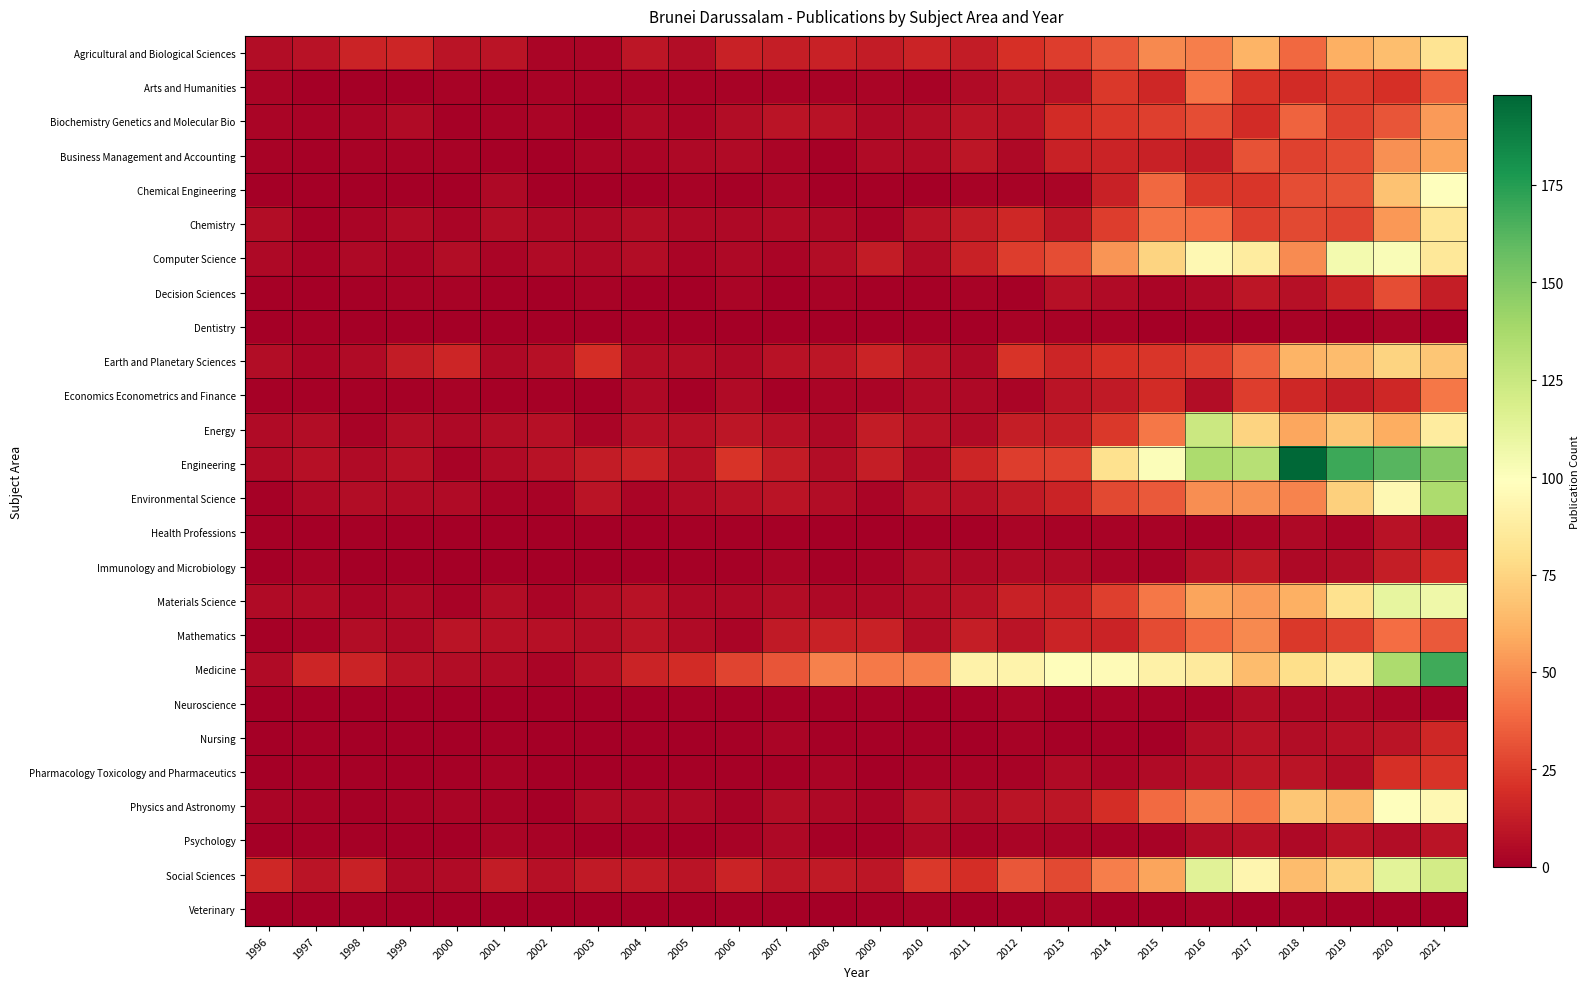

Reading right to left, transcribe all the data shown in this chart.

Agricultural and Biological Sciences: 2021=82	2020=66	2019=61	2018=38	2017=62	2016=45	2015=48	2014=33	2013=24	2012=20	2011=12	2010=15	2009=12	2008=14	2007=13	2006=14	2005=6	2004=10	2003=3	2002=3	2001=9	2000=9	1999=16	1998=15	1997=8	1996=6
Arts and Humanities: 2021=36	2020=20	2019=23	2018=18	2017=21	2016=42	2015=17	2014=23	2013=8	2012=9	2011=5	2010=2	2009=3	2008=2	2007=2	2006=2	2005=2	2004=2	2003=2	2002=2	2001=1	2000=2	1999=0	1998=0	1997=0	1996=3
Biochemistry Genetics and Molecular Bio: 2021=54	2020=32	2019=26	2018=37	2017=18	2016=30	2015=25	2014=22	2013=18	2012=8	2011=9	2010=6	2009=4	2008=8	2007=9	2006=6	2005=3	2004=4	2003=0	2002=3	2001=2	2000=1	1999=5	1998=3	1997=2	1996=3
Business Management and Accounting: 2021=57	2020=51	2019=29	2018=26	2017=31	2016=12	2015=14	2014=15	2013=14	2012=4	2011=10	2010=5	2009=5	2008=1	2007=3	2006=5	2005=4	2004=3	2003=3	2002=0	2001=1	2000=2	1999=2	1998=2	1997=1	1996=2
Chemical Engineering: 2021=99	2020=68	2019=31	2018=30	2017=22	2016=23	2015=38	2014=14	2013=3	2012=2	2011=2	2010=0	2009=1	2008=0	2007=3	2006=1	2005=2	2004=0	2003=0	2002=0	2001=4	2000=0	1999=0	1998=0	1997=0	1996=0
Chemistry: 2021=84	2020=53	2019=27	2018=28	2017=25	2016=40	2015=41	2014=24	2013=10	2012=17	2011=12	2010=8	2009=2	2008=4	2007=5	2006=4	2005=4	2004=6	2003=4	2002=4	2001=6	2000=3	1999=5	1998=3	1997=1	1996=6
Computer Science: 2021=85	2020=102	2019=105	2018=49	2017=87	2016=95	2015=75	2014=52	2013=30	2012=24	2011=14	2010=5	2009=12	2008=6	2007=3	2006=4	2005=3	2004=6	2003=4	2002=5	2001=3	2000=6	1999=3	1998=4	1997=2	1996=4
Decision Sciences: 2021=13	2020=30	2019=15	2018=7	2017=10	2016=4	2015=3	2014=5	2013=7	2012=1	2011=2	2010=1	2009=1	2008=2	2007=0	2006=3	2005=0	2004=0	2003=2	2002=0	2001=1	2000=2	1999=2	1998=1	1997=0	1996=1
Dentistry: 2021=1	2020=3	2019=1	2018=2	2017=0	2016=1	2015=0	2014=2	2013=2	2012=2	2011=0	2010=1	2009=0	2008=0	2007=0	2006=0	2005=0	2004=1	2003=0	2002=0	2001=0	2000=0	1999=0	1998=0	1997=1	1996=0
Earth and Planetary Sciences: 2021=69	2020=75	2019=65	2018=62	2017=36	2016=25	2015=22	2014=20	2013=16	2012=21	2011=4	2010=10	2009=15	2008=10	2007=8	2006=4	2005=6	2004=6	2003=19	2002=7	2001=4	2000=16	1999=12	1998=5	1997=3	1996=6
Economics Econometrics and Finance: 2021=43	2020=17	2019=13	2018=17	2017=24	2016=6	2015=18	2014=11	2013=9	2012=3	2011=4	2010=5	2009=3	2008=3	2007=1	2006=5	2005=1	2004=4	2003=0	2002=1	2001=1	2000=2	1999=1	1998=1	1997=1	1996=1
Energy: 2021=87	2020=60	2019=69	2018=58	2017=75	2016=124	2015=43	2014=23	2013=13	2012=13	2011=5	2010=8	2009=12	2008=4	2007=7	2006=10	2005=7	2004=7	2003=3	2002=7	2001=6	2000=4	1999=6	1998=2	1997=6	1996=5
Engineering: 2021=148	2020=162	2019=169	2018=198	2017=132	2016=136	2015=101	2014=81	2013=25	2012=24	2011=16	2010=5	2009=13	2008=6	2007=12	2006=21	2005=7	2004=14	2003=12	2002=8	2001=5	2000=2	1999=7	1998=5	1997=7	1996=5
Environmental Science: 2021=136	2020=95	2019=73	2018=47	2017=51	2016=50	2015=34	2014=28	2013=15	2012=11	2011=7	2010=8	2009=3	2008=6	2007=9	2006=7	2005=5	2004=3	2003=9	2002=2	2001=2	2000=5	1999=5	1998=6	1997=4	1996=1
Health Professions: 2021=5	2020=8	2019=3	2018=4	2017=3	2016=1	2015=2	2014=2	2013=2	2012=3	2011=1	2010=1	2009=0	2008=0	2007=1	2006=1	2005=1	2004=0	2003=0	2002=0	2001=0	2000=0	1999=0	1998=1	1997=0	1996=1
Immunology and Microbiology: 2021=18	2020=13	2019=6	2018=4	2017=11	2016=8	2015=2	2014=3	2013=5	2012=5	2011=4	2010=6	2009=2	2008=1	2007=3	2006=1	2005=1	2004=0	2003=0	2002=0	2001=0	2000=0	1999=0	1998=0	1997=2	1996=0
Materials Science: 2021=107	2020=111	2019=81	2018=61	2017=54	2016=57	2015=43	2014=25	2013=14	2012=14	2011=8	2010=6	2009=4	2008=4	2007=6	2006=4	2005=4	2004=8	2003=6	2002=3	2001=6	2000=2	1999=4	1998=3	1997=5	1996=5
Mathematics: 2021=34	2020=40	2019=26	2018=23	2017=48	2016=39	2015=29	2014=15	2013=15	2012=9	2011=13	2010=6	2009=14	2008=14	2007=11	2006=3	2005=5	2004=9	2003=6	2002=7	2001=7	2000=9	1999=4	1998=6	1997=2	1996=1
Medicine: 2021=168	2020=136	2019=87	2018=79	2017=65	2016=86	2015=90	2014=96	2013=98	2012=92	2011=91	2010=45	2009=44	2008=46	2007=32	2006=27	2005=18	2004=15	2003=7	2002=3	2001=5	2000=6	1999=8	1998=15	1997=16	1996=5
Neuroscience: 2021=2	2020=3	2019=4	2018=4	2017=6	2016=2	2015=2	2014=2	2013=1	2012=3	2011=1	2010=0	2009=1	2008=1	2007=1	2006=0	2005=1	2004=0	2003=0	2002=0	2001=0	2000=0	1999=0	1998=0	1997=0	1996=0
Nursing: 2021=17	2020=9	2019=7	2018=6	2017=8	2016=6	2015=0	2014=1	2013=1	2012=2	2011=0	2010=1	2009=1	2008=1	2007=3	2006=1	2005=0	2004=0	2003=0	2002=0	2001=1	2000=0	1999=0	1998=0	1997=1	1996=0
Pharmacology Toxicology and Pharmaceutics: 2021=21	2020=20	2019=6	2018=9	2017=10	2016=7	2015=5	2014=3	2013=5	2012=2	2011=2	2010=2	2009=0	2008=3	2007=1	2006=1	2005=1	2004=0	2003=0	2002=0	2001=2	2000=1	1999=0	1998=1	1997=1	1996=0
Physics and Astronomy: 2021=95	2020=99	2019=65	2018=69	2017=42	2016=47	2015=39	2014=19	2013=10	2012=9	2011=6	2010=9	2009=3	2008=4	2007=6	2006=2	2005=4	2004=4	2003=5	2002=0	2001=2	2000=3	1999=2	1998=1	1997=2	1996=3
Psychology: 2021=9	2020=6	2019=8	2018=4	2017=7	2016=6	2015=2	2014=2	2013=3	2012=3	2011=2	2010=4	2009=1	2008=1	2007=4	2006=2	2005=0	2004=1	2003=0	2002=2	2001=3	2000=0	1999=0	1998=1	1997=1	1996=0
Social Sciences: 2021=121	2020=113	2019=74	2018=65	2017=93	2016=114	2015=57	2014=45	2013=28	2012=33	2011=19	2010=23	2009=10	2008=11	2007=10	2006=15	2005=9	2004=11	2003=11	2002=7	2001=12	2000=5	1999=4	1998=14	1997=9	1996=17
Veterinary: 2021=1	2020=1	2019=1	2018=2	2017=0	2016=2	2015=0	2014=0	2013=3	2012=1	2011=0	2010=2	2009=1	2008=0	2007=1	2006=1	2005=0	2004=0	2003=0	2002=0	2001=0	2000=0	1999=0	1998=1	1997=0	1996=0